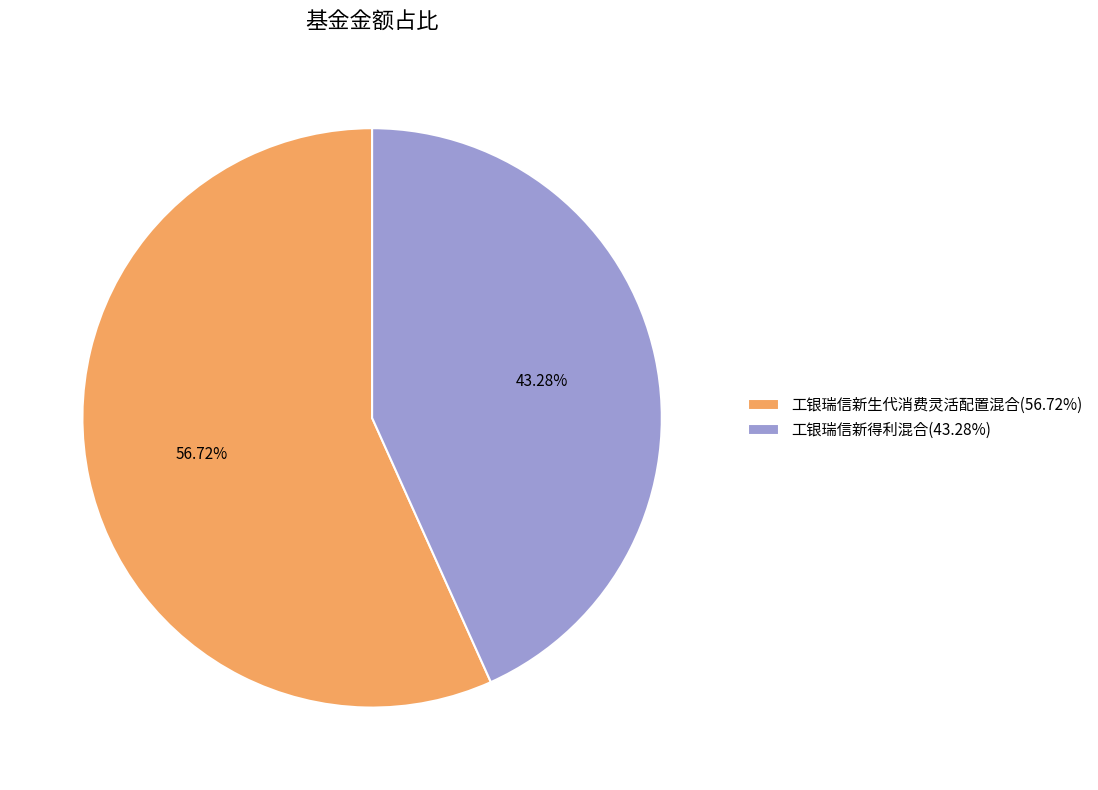

Is 工银瑞信新生代消费灵活配置混合 the majority of the pie?

Yes